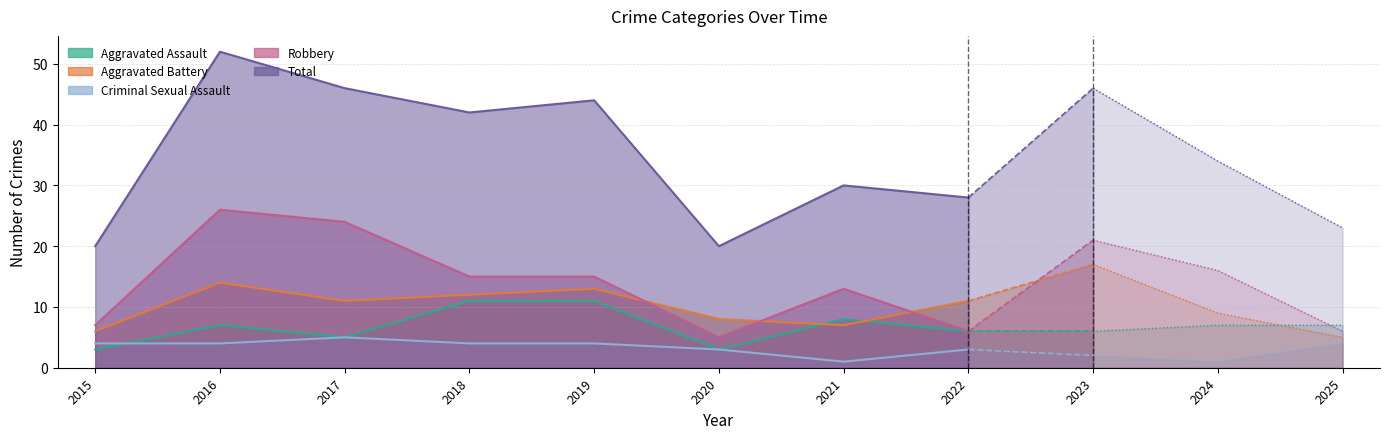

At which category is the sum across all series the highest?

2016